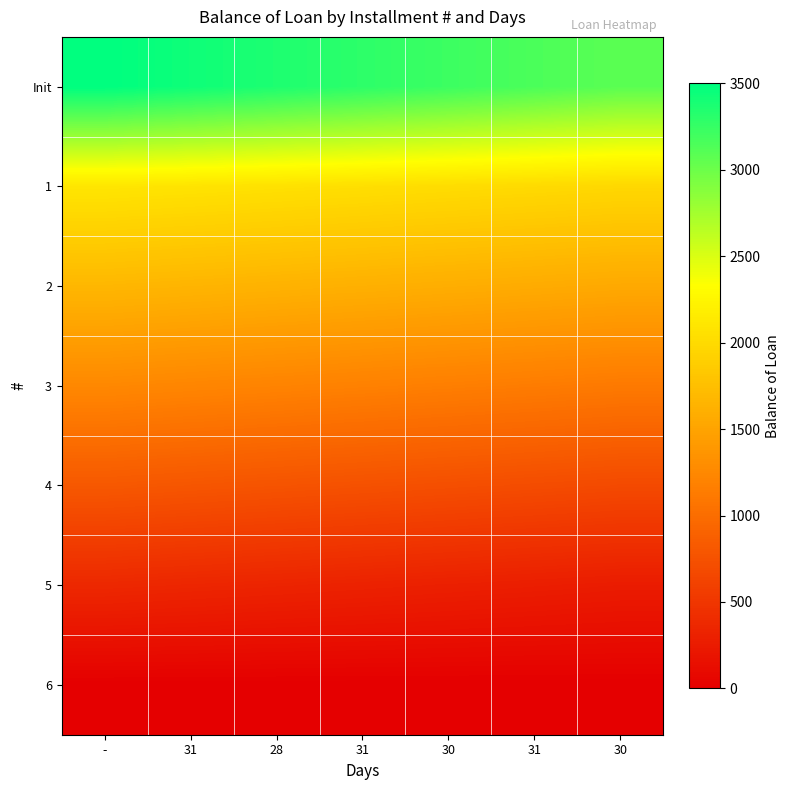

Reading right to left, transcribe all the data shown in this chart.

Init: 30=3081.7	31=3151.4	30=3221.1	31=3290.8	28=3360.6	31=3430.3	-=3500.0
1: 30=1976.9	31=1998.4	30=2019.8	31=2041.2	28=2062.6	31=2084.1	-=2105.5
2: 30=1548.5	31=1569.9	30=1591.3	31=1612.7	28=1634.2	31=1655.6	-=1677.0
3: 30=1117.6	31=1139.4	30=1161.3	31=1183.1	28=1205.0	31=1226.8	-=1248.7
4: 30=679.2	31=701.2	30=723.3	31=745.4	28=767.5	31=789.5	-=811.6
5: 30=259.1	31=277.6	30=296.1	31=314.6	28=333.1	31=351.7	-=370.2
6: 30=0.0	31=0.0	30=0.0	31=0.0	28=0.0	31=0.0	-=0.0